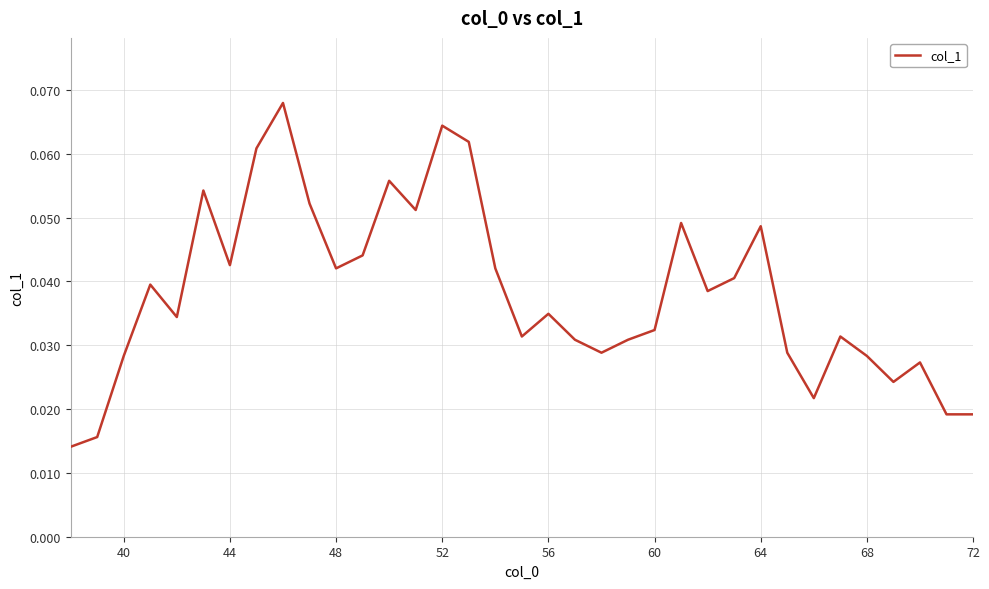

The chart shows a value of 0.1 at 48. True or false?

False